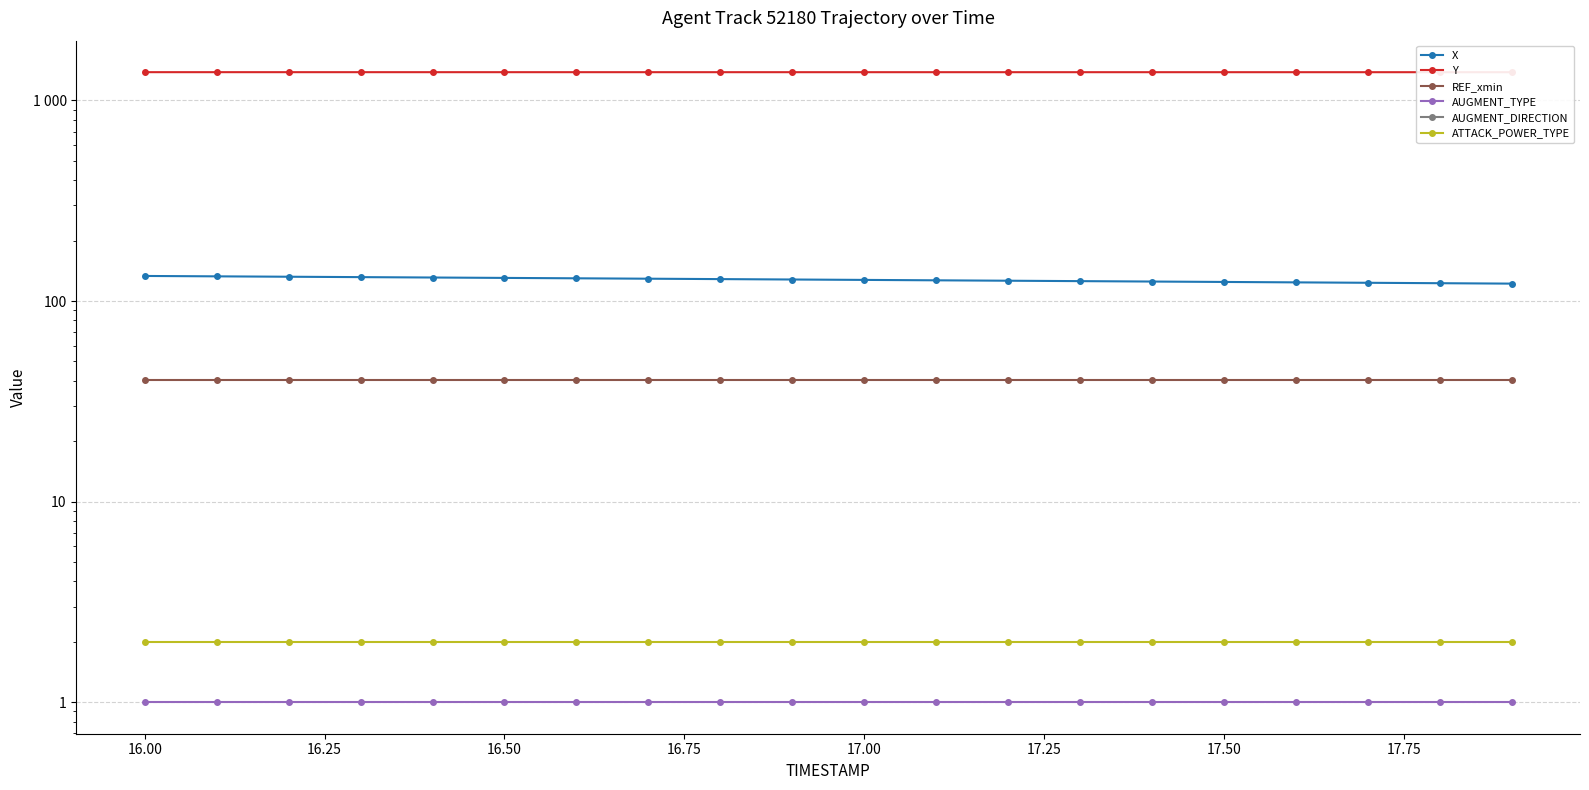

Is it true that AUGMENT_DIRECTION equals 0.0 at 17.25?

True